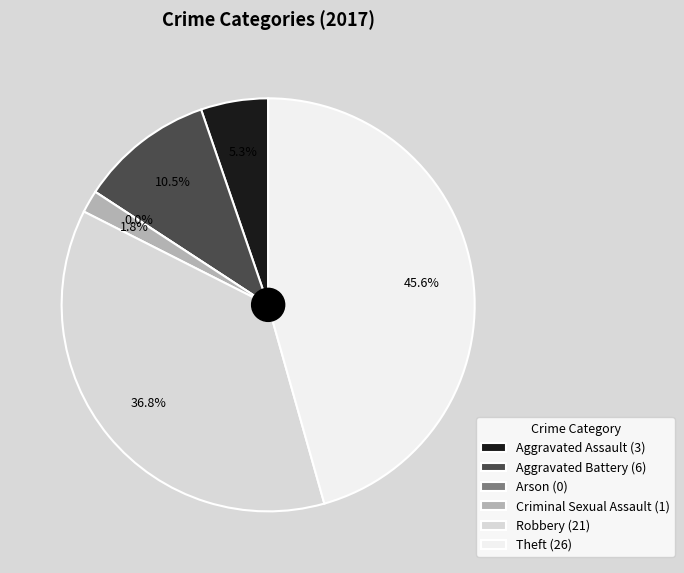

To the nearest percent, what is the average slice percentage?

17%